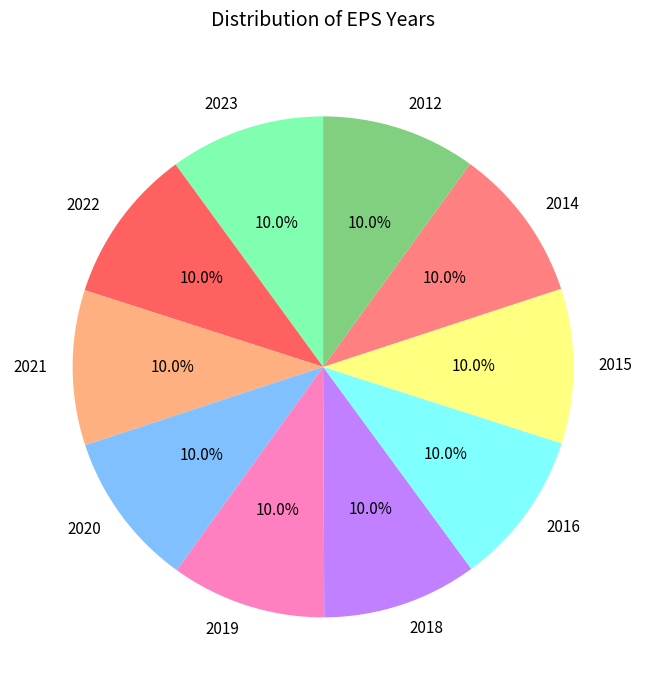

What percentage is NOT represented by 2012?

90.0%